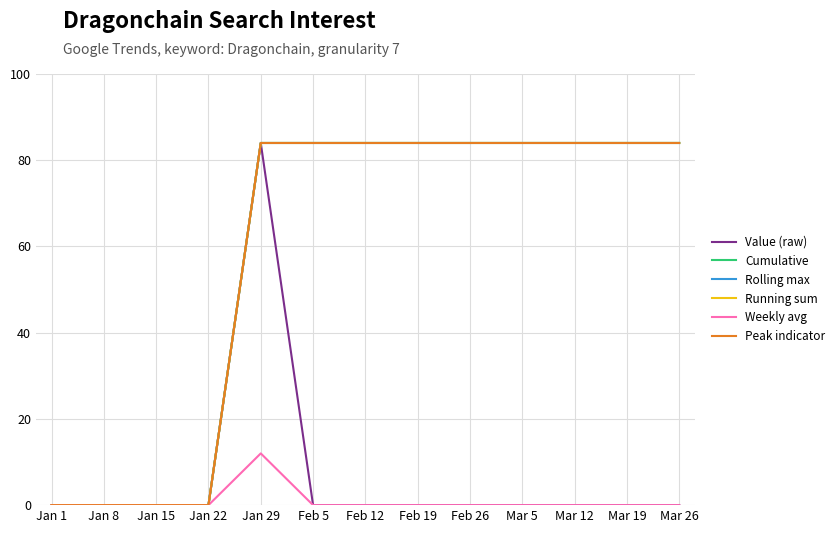

Does the chart have visible grid lines?

Yes